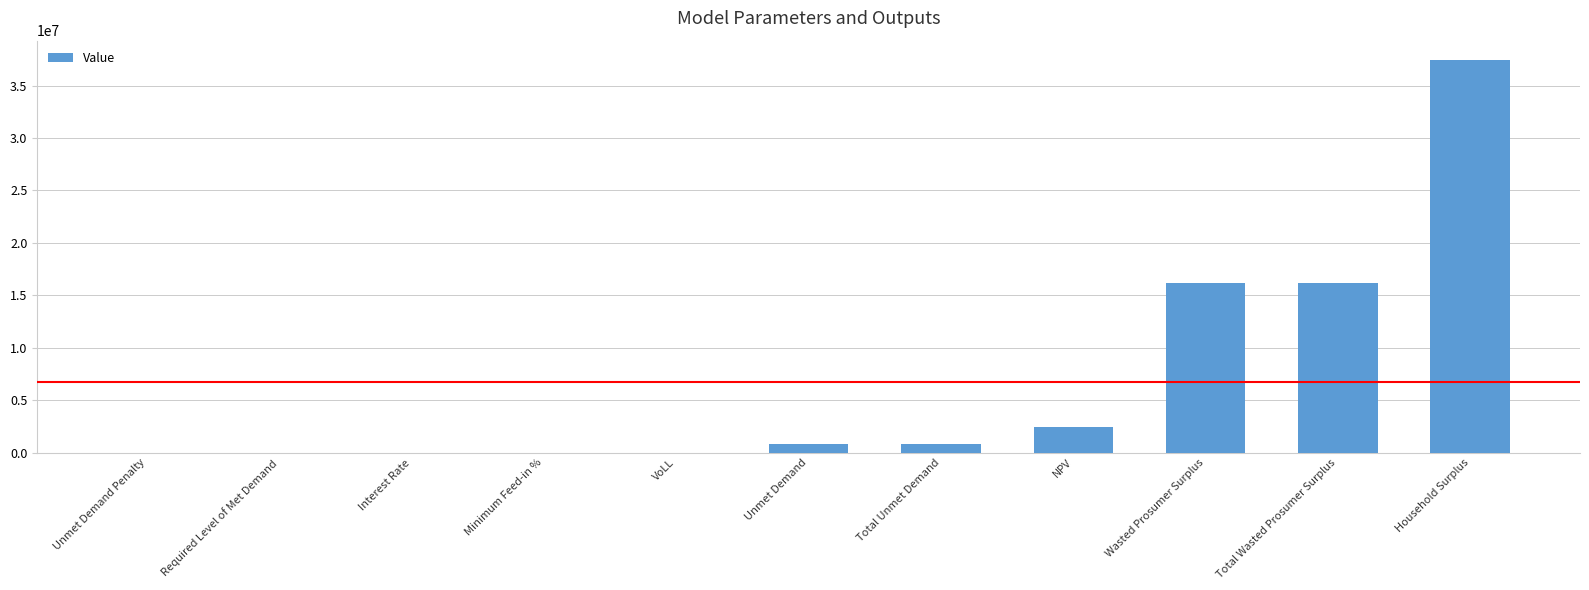

What is the maximum value shown in the chart?

37408580.2